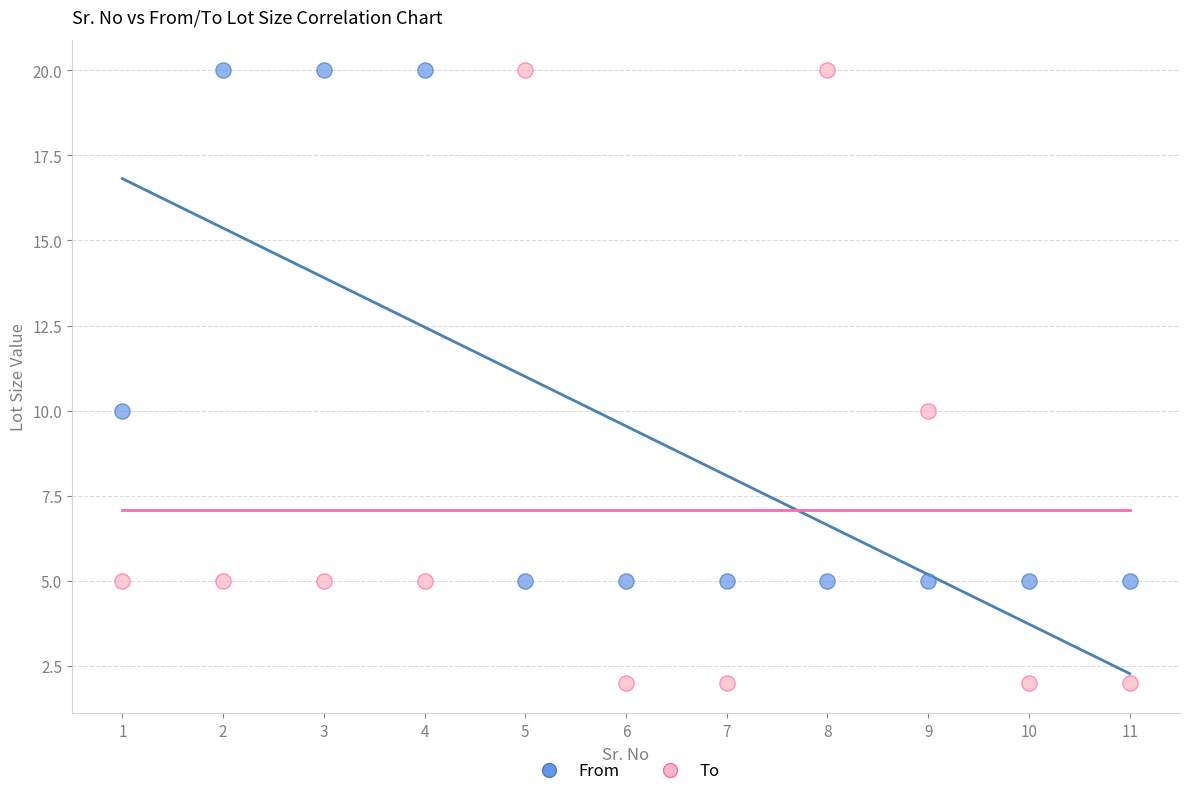

Which series reaches the minimum Y coordinate?

To